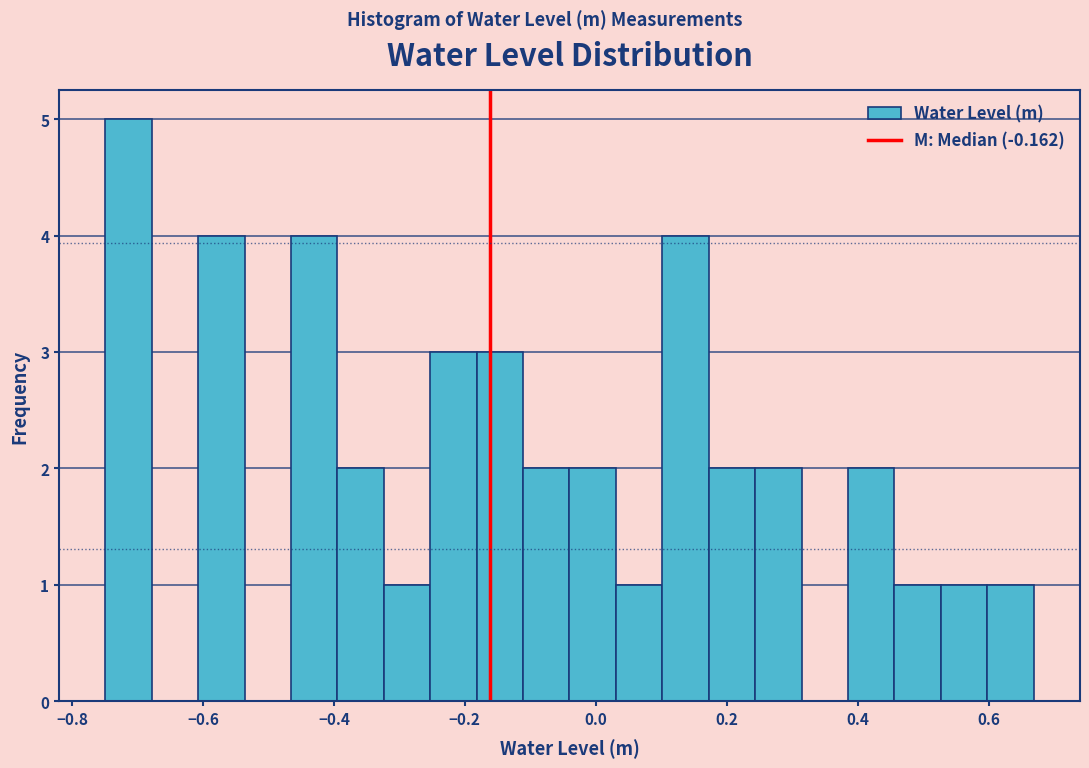

Read against the x-axis, roughly where is the centre of the tallest bar?

-0.72